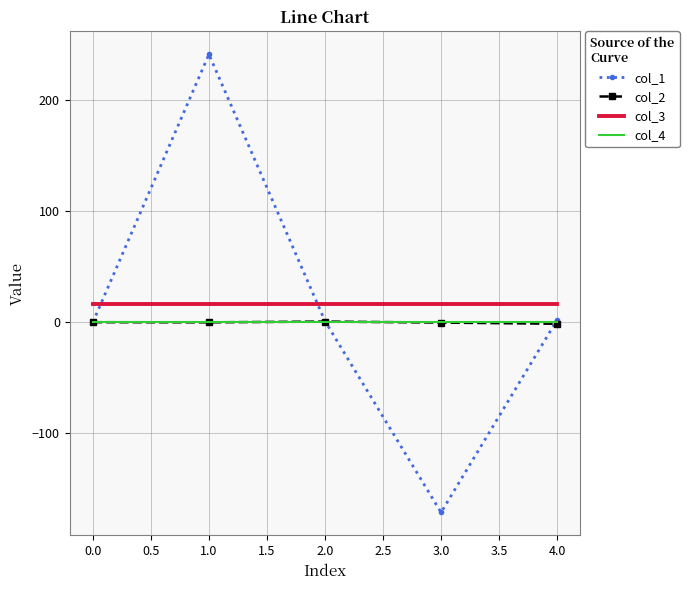

What is the difference between the highest and lowest values at 0.0?

16.0